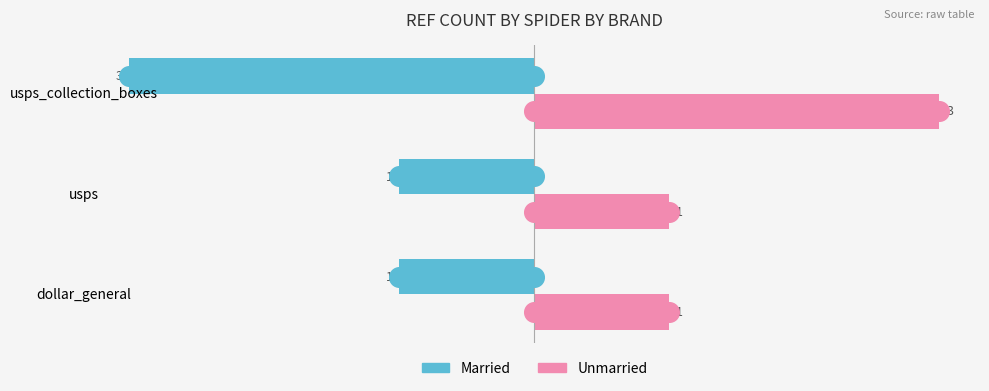

Which series reaches the maximum Y coordinate?

Unmarried